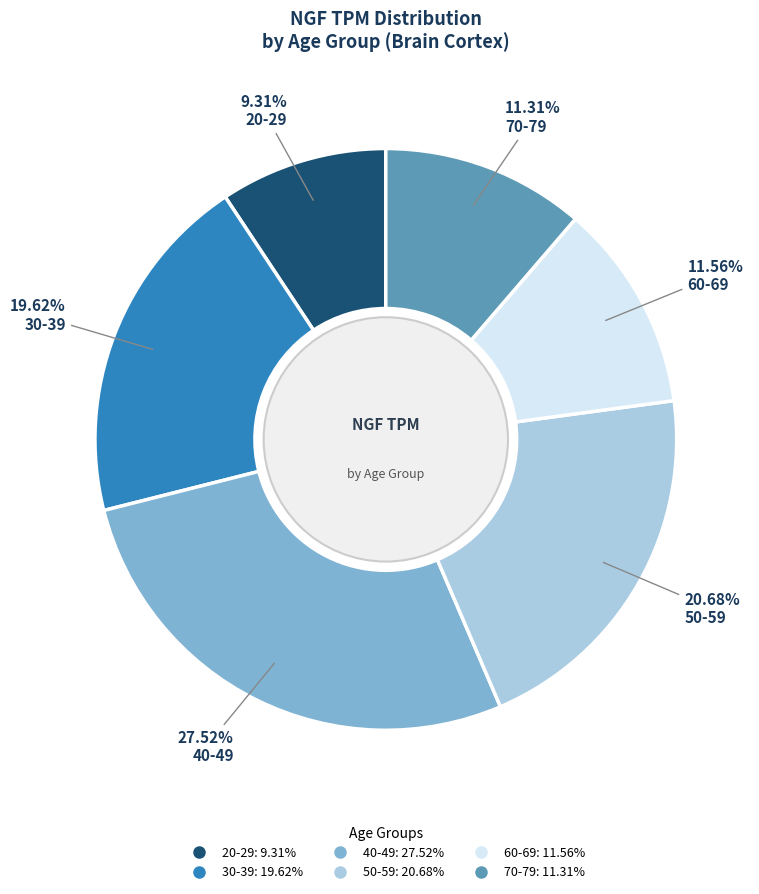

The 30-39 slice represents 6% of the pie. True or false?

False